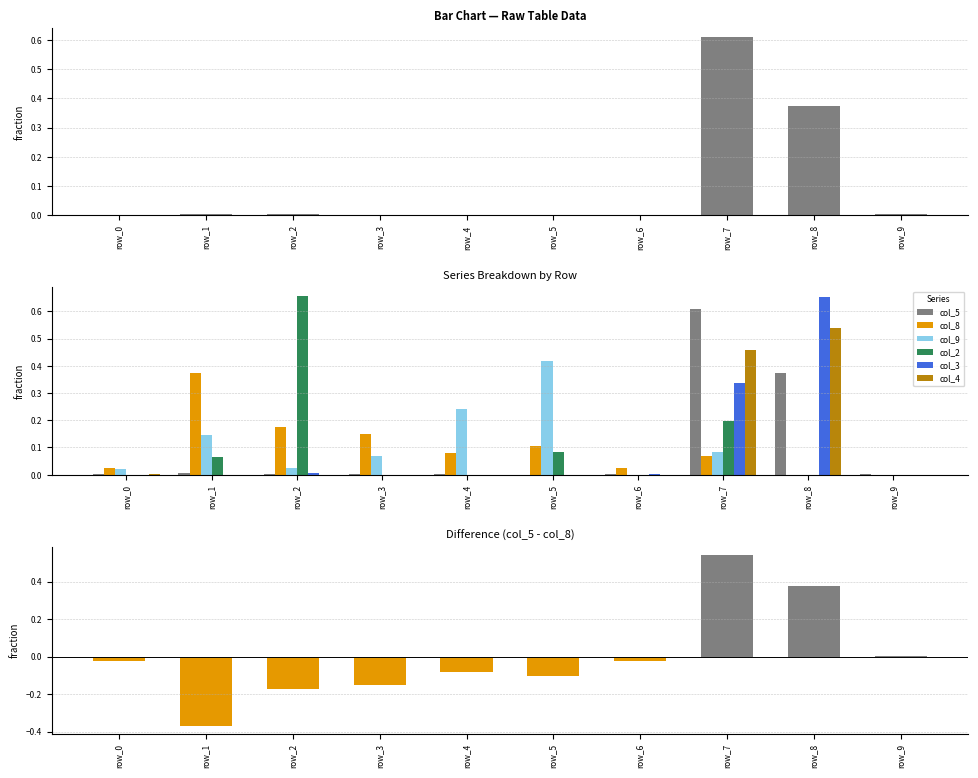

Rank the series at row_4 from highest to lowest value.

col_9, col_8, col_5, col_2, col_3, col_4